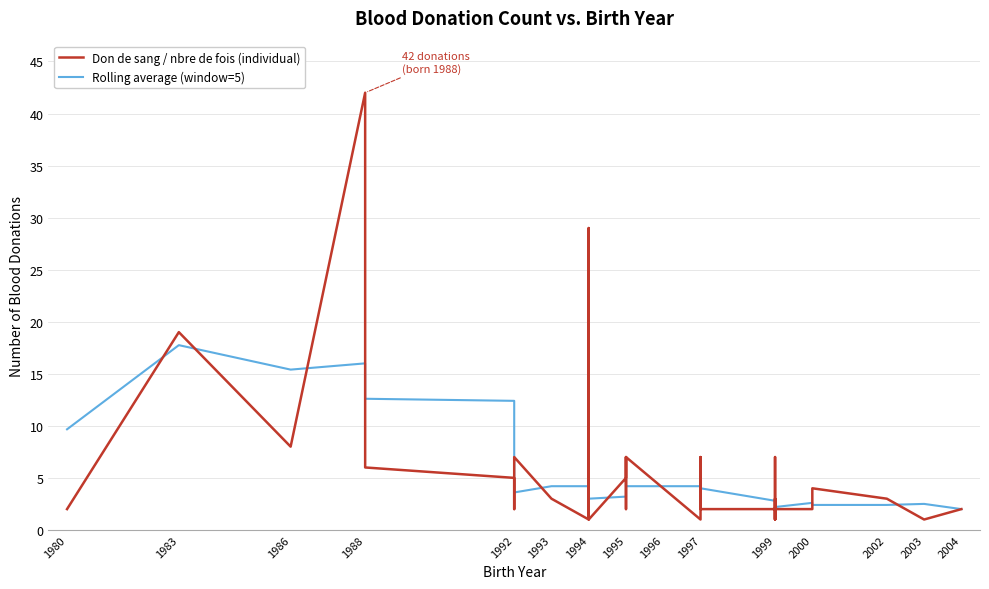

True or false: Don de sang / nbre de fois (individual) has a value of 9.7 at 1992.

False